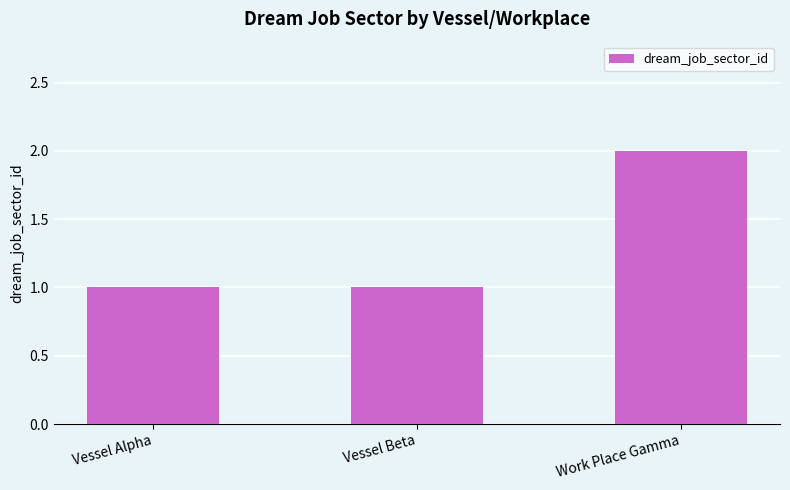

How many bars are there in total?

3